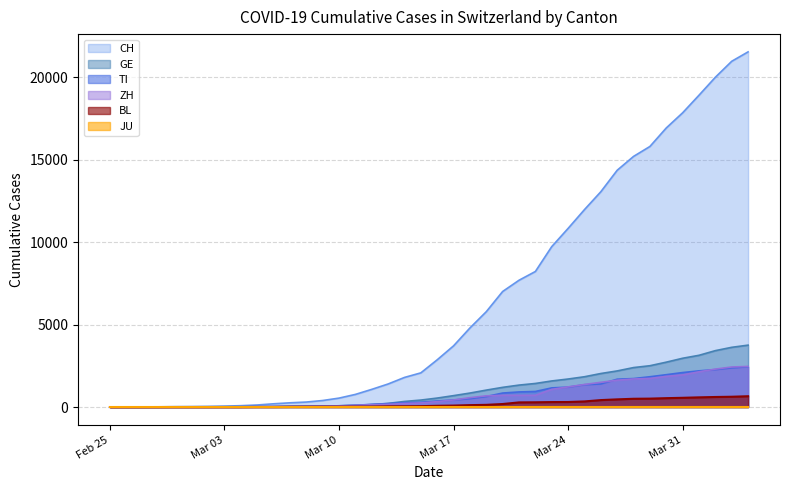

Is the value of ZH at 2020-03-15 greater than the value of BL at 2020-03-09?

Yes